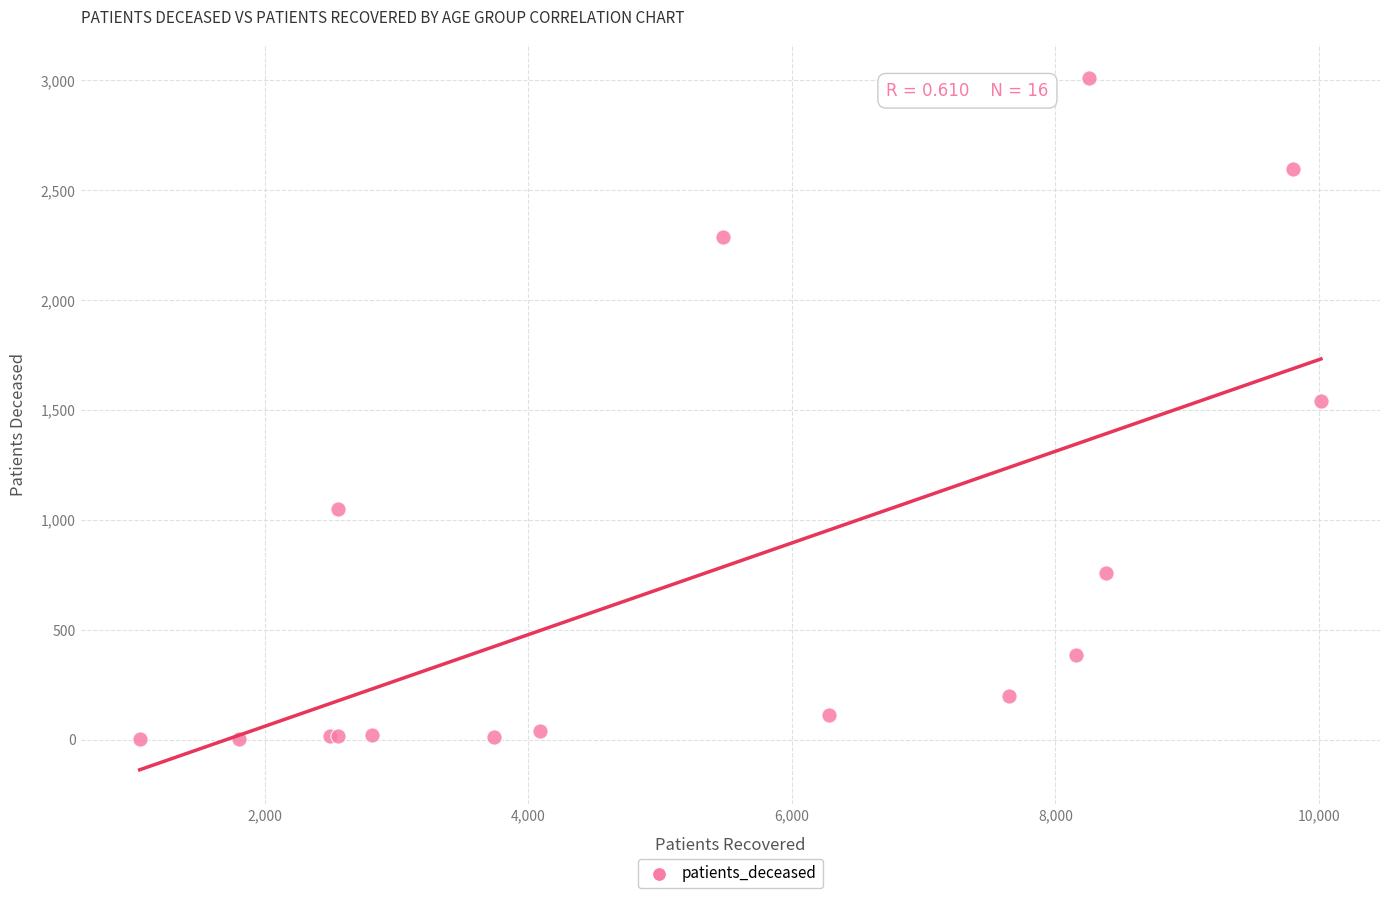

What Y value in the scatter plot is closest to 1506?

1541